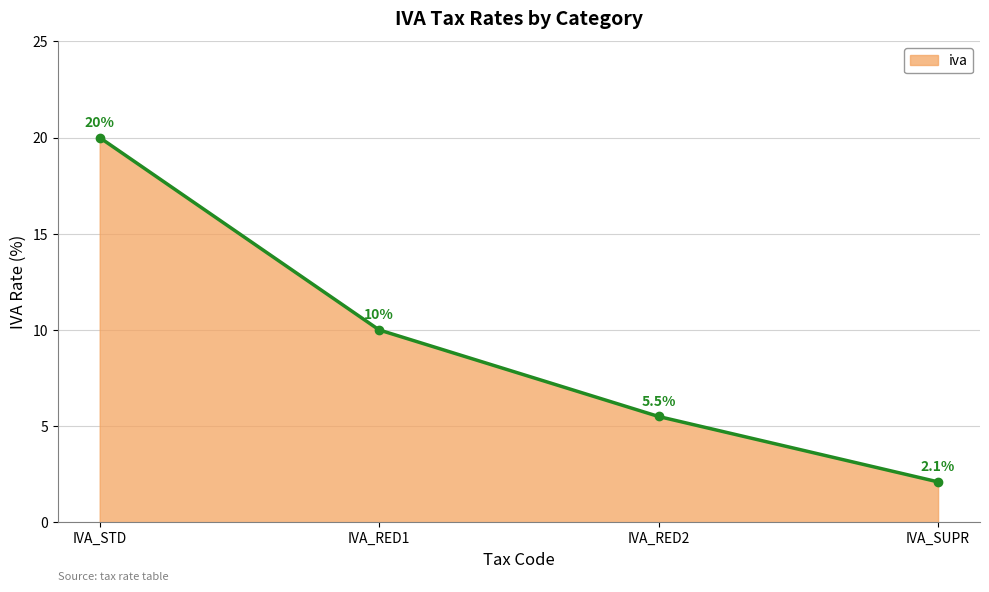

Which has a higher value, IVA_STD or IVA_RED1?

IVA_STD